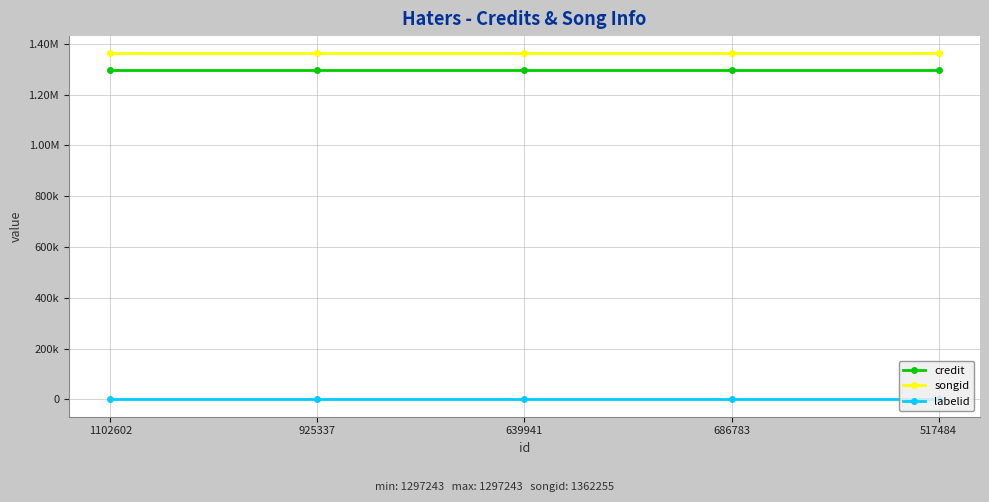

What are all the series names shown in the legend?

credit, songid, labelid